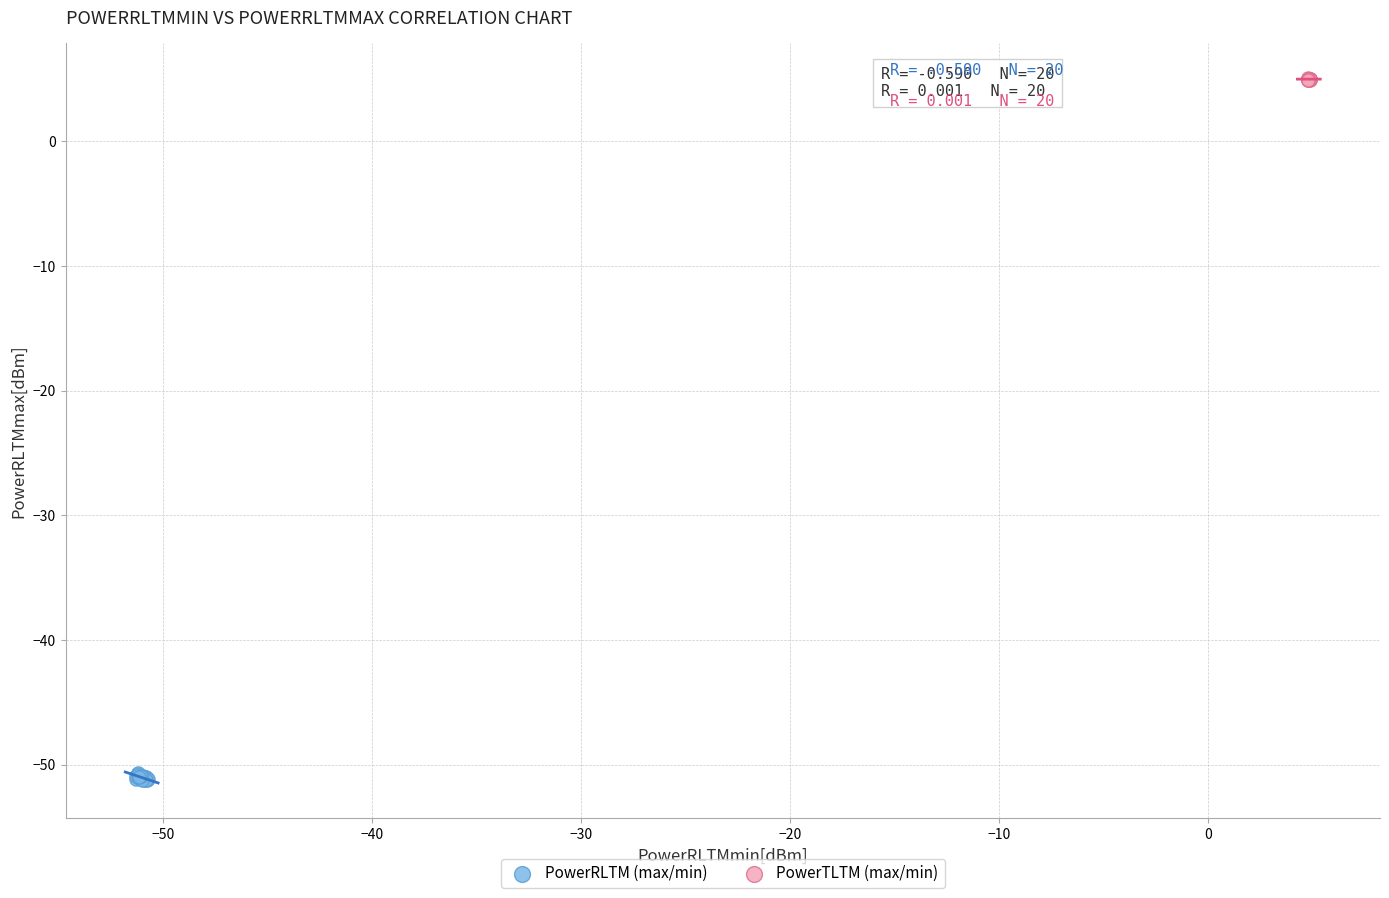

Which series has the largest Y range (max minus min)?

PowerRLTM (max/min)